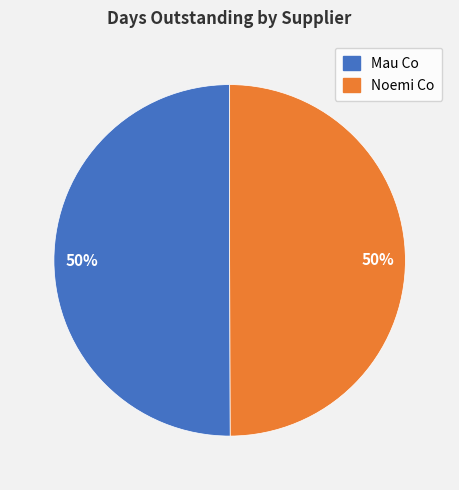

How many slices are in this pie chart?

2